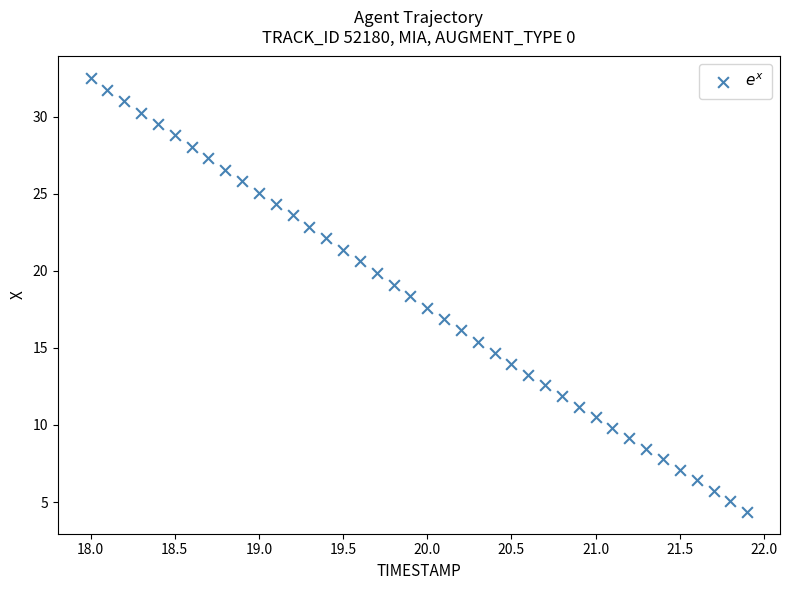

What is the range of X values (max minus min)?

3.9